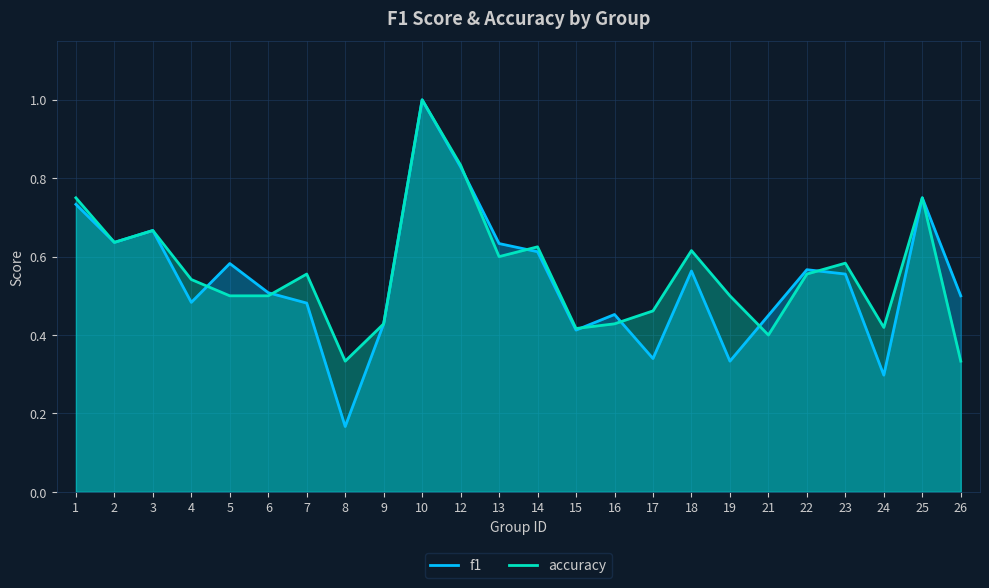

What are all the series names shown in the legend?

f1, accuracy